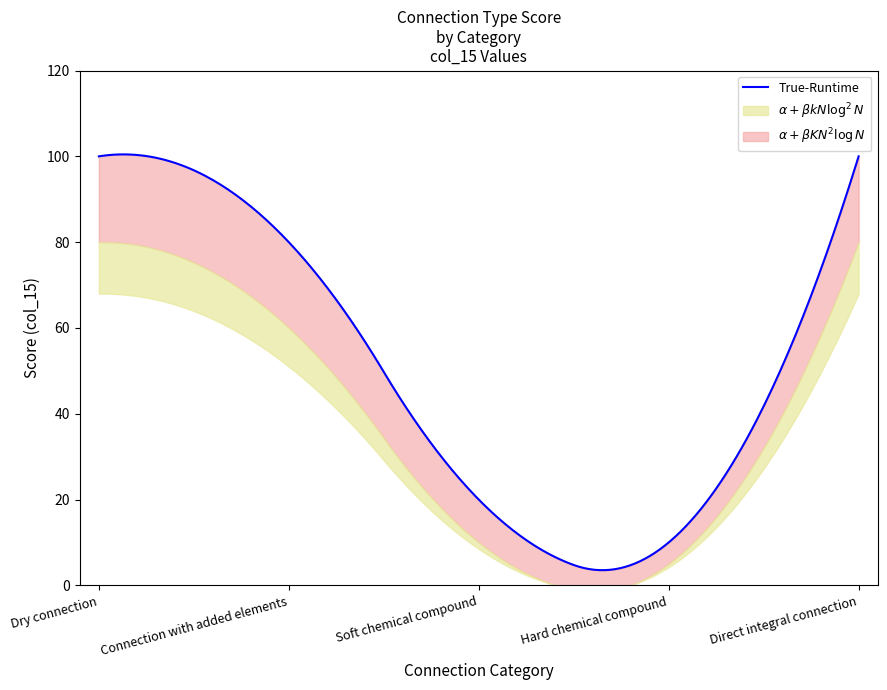

Where is the first local minimum for col_15_lower?

Hard chemical compound